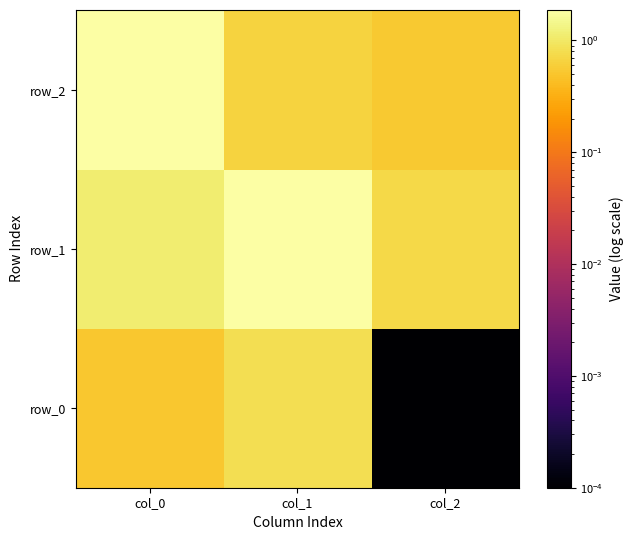

List the labels in order of row_0 value, largest first.

col_1, col_0, col_2